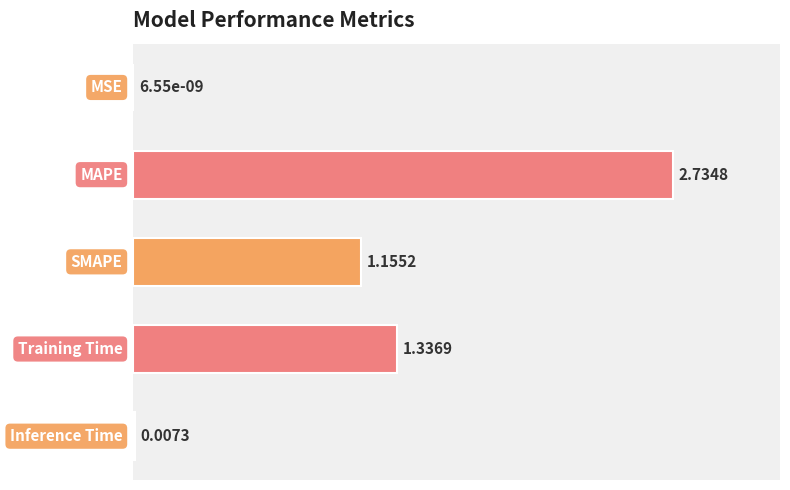

List the labels in order of value, smallest first.

0, 4, 2, 3, 1